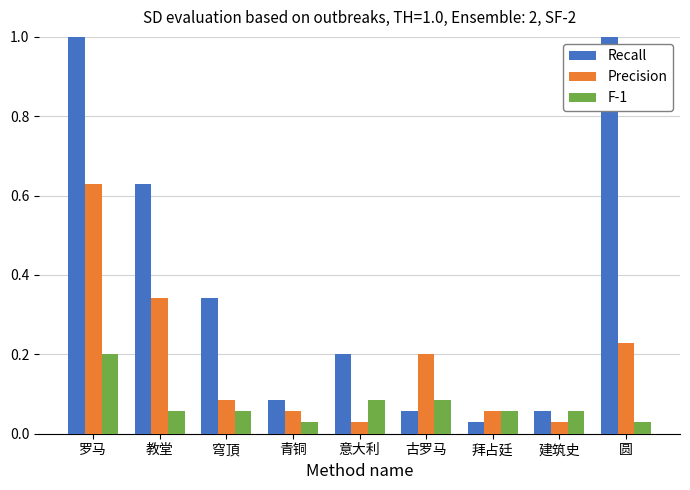

Which series has the largest total across all categories?

Recall